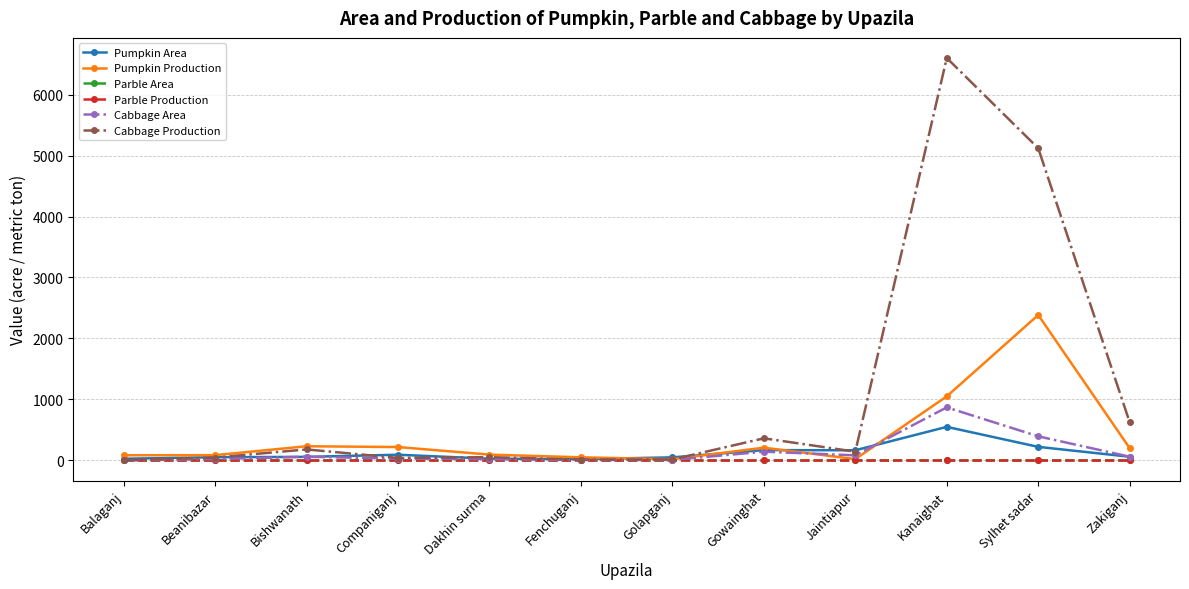

Reading left to right, what are all the values shown in this chart?

Pumpkin Area: Balaganj=27.0	Beanibazar=52.0	Bishwanath=58.0	Companiganj=93.0	Dakhin surma=28.0	Fenchuganj=20.5	Golapganj=50.0	Gowainghat=169.0	Jaintiapur=166.0	Kanaighat=550.0	Sylhet sadar=222.0	Zakiganj=60.0
Pumpkin Production: Balaganj=84.0	Beanibazar=86.0	Bishwanath=232.0	Companiganj=219.0	Dakhin surma=95.0	Fenchuganj=50.8	Golapganj=19.0	Gowainghat=208.8	Jaintiapur=21.0	Kanaighat=1050.0	Sylhet sadar=2385.0	Zakiganj=200.0
Parble Area: Balaganj=0.0	Beanibazar=0.0	Bishwanath=0.0	Companiganj=0.0	Dakhin surma=0.0	Fenchuganj=0.0	Golapganj=0.0	Gowainghat=0.0	Jaintiapur=0.0	Kanaighat=0.0	Sylhet sadar=0.0	Zakiganj=0.0
Parble Production: Balaganj=0.0	Beanibazar=0.0	Bishwanath=0.0	Companiganj=0.0	Dakhin surma=0.0	Fenchuganj=0.0	Golapganj=0.0	Gowainghat=0.0	Jaintiapur=0.0	Kanaighat=0.0	Sylhet sadar=0.0	Zakiganj=0.0
Cabbage Area: Balaganj=0.0	Beanibazar=22.0	Bishwanath=60.0	Companiganj=30.0	Dakhin surma=21.0	Fenchuganj=6.5	Golapganj=8.0	Gowainghat=143.0	Jaintiapur=83.0	Kanaighat=870.0	Sylhet sadar=395.0	Zakiganj=61.0
Cabbage Production: Balaganj=0.0	Beanibazar=47.0	Bishwanath=180.0	Companiganj=41.0	Dakhin surma=53.0	Fenchuganj=13.6	Golapganj=15.0	Gowainghat=362.2	Jaintiapur=143.0	Kanaighat=6600.0	Sylhet sadar=5120.0	Zakiganj=625.0